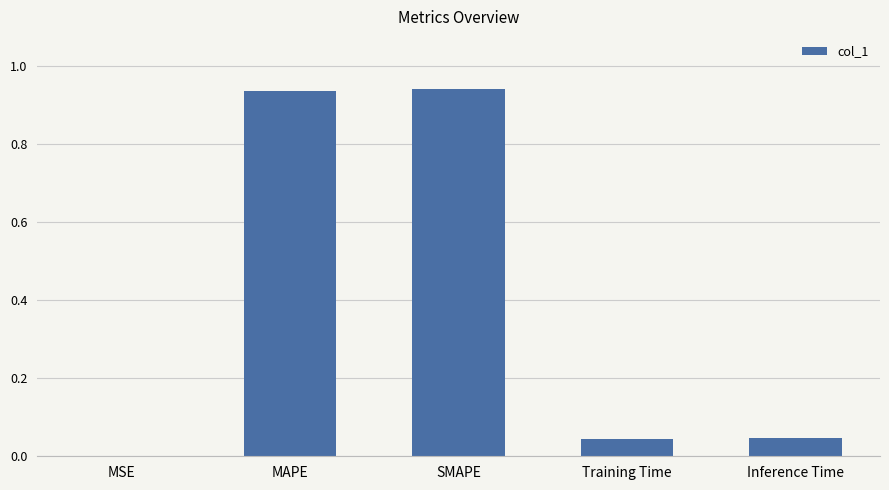

The chart shows a value of 1.5 at SMAPE. True or false?

False